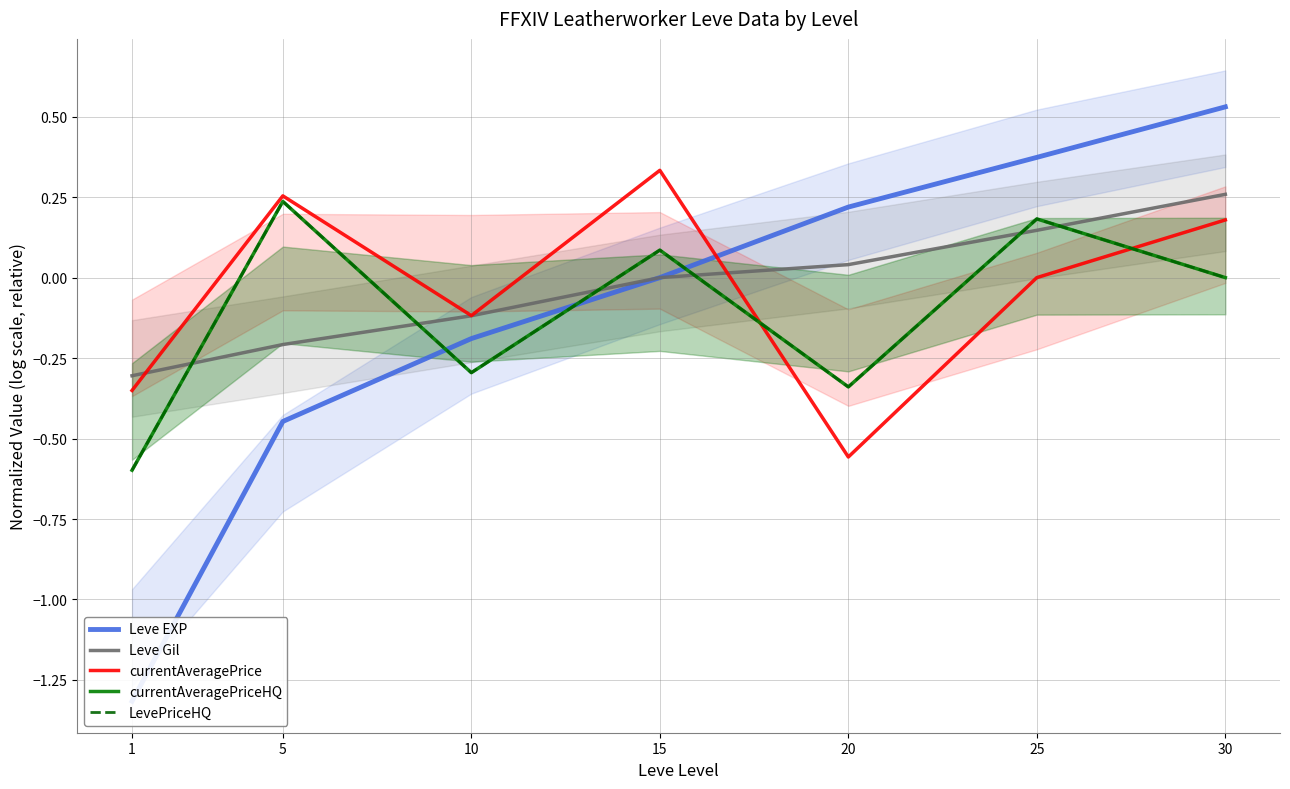

What is the minimum value shown in the chart?

-1.3